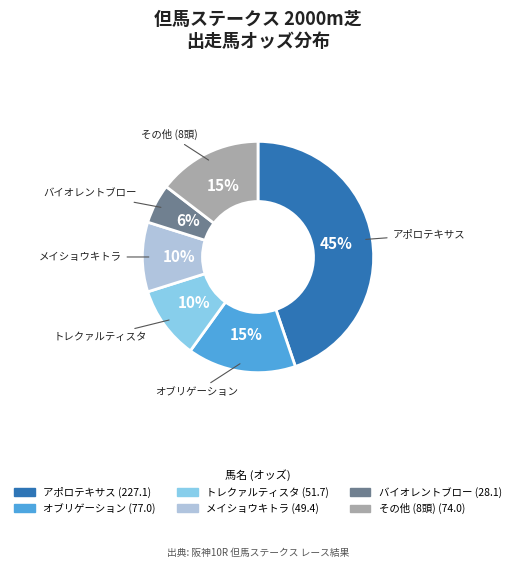

Count the number of slices in the pie.

6